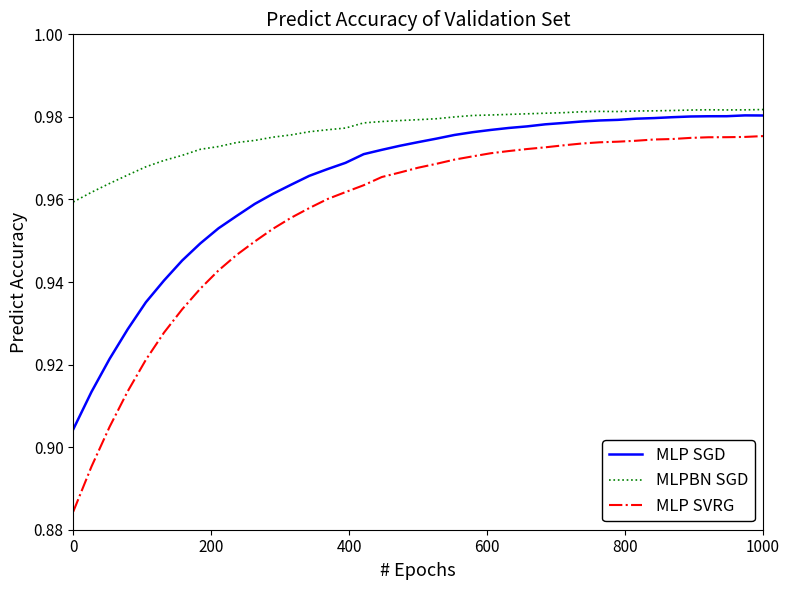

Which series has the largest total across all categories?

MLPBN SGD